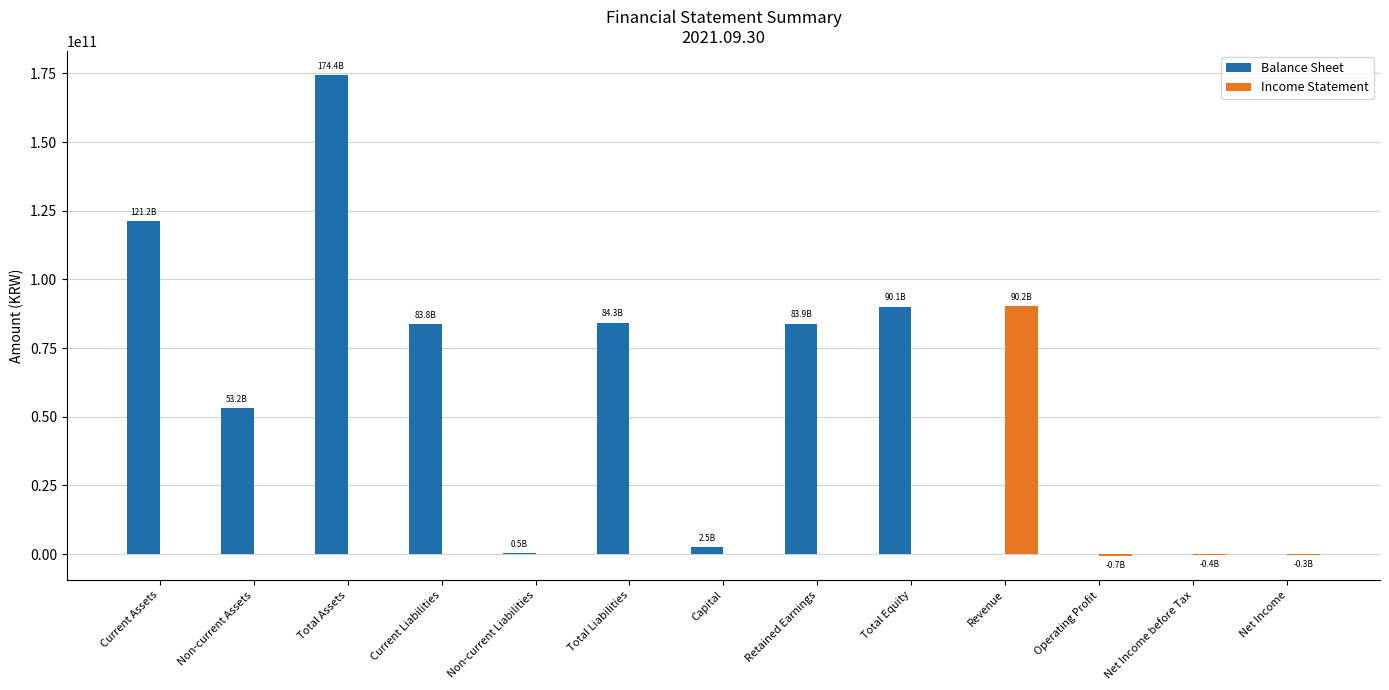

What is the difference between the Balance Sheet values at Capital and Current Assets?

118739960427.0